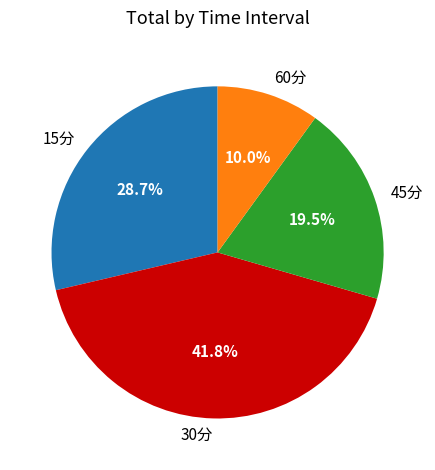

How many segments does this pie chart have?

4